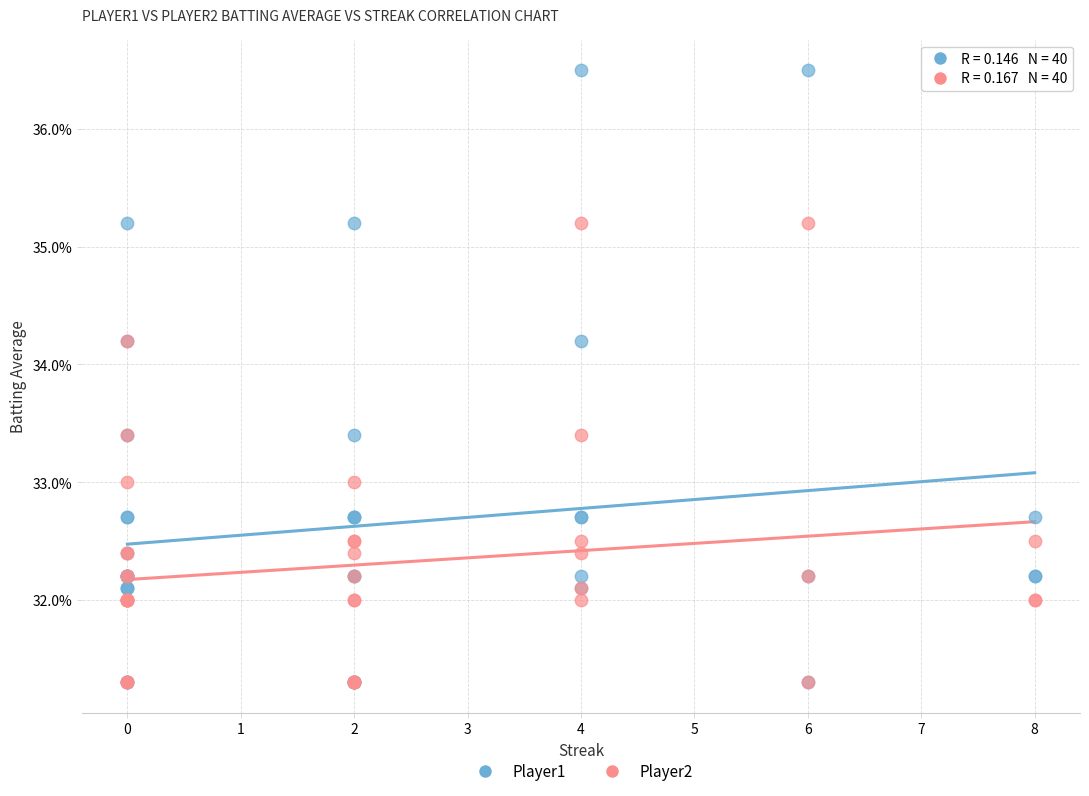

Which series contains the highest Y value?

Player1